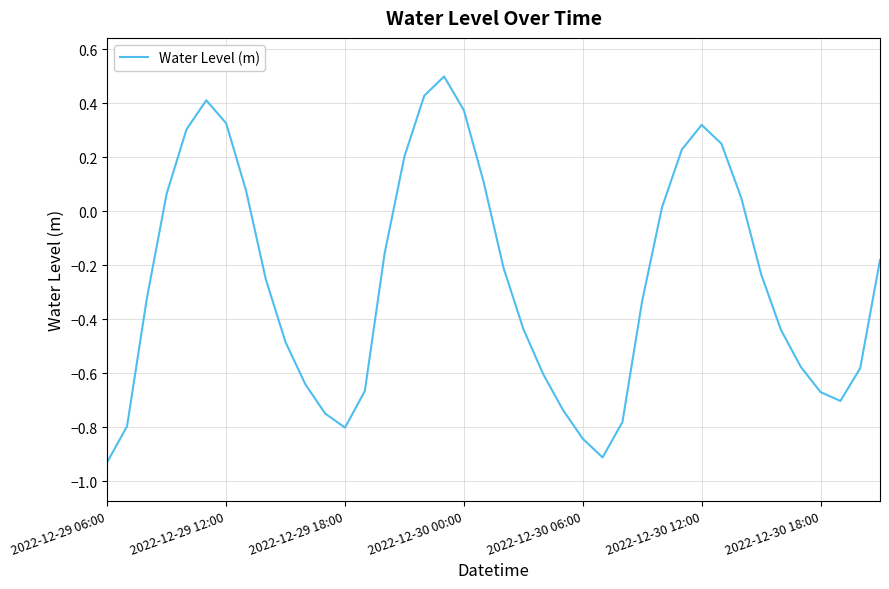

What is the greatest value displayed?

0.5